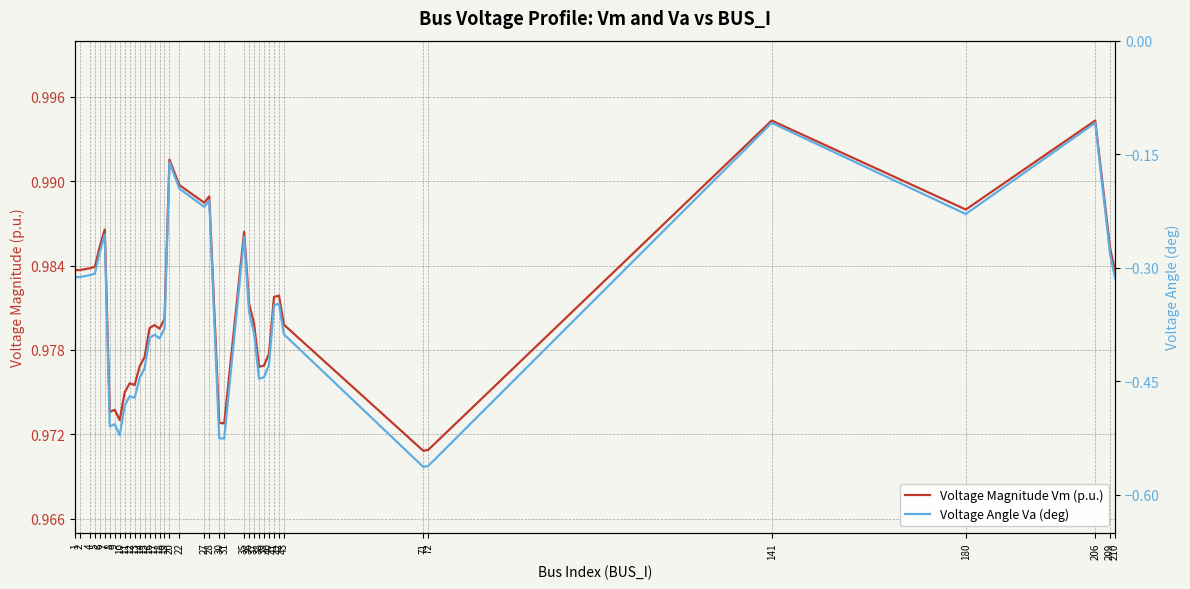

Reading left to right, what are all the values shown in this chart?

Voltage Magnitude Vm (p.u.): 1.0	1.0	1.0	1.0	1.0	1.0	1.0	1.0	1.0	1.0	1.0	1.0	1.0	1.0	1.0	1.0	1.0	1.0	1.0	1.0	1.0	1.0	1.0	1.0	1.0	1.0	1.0	1.0	1.0	1.0	1.0	1.0	1.0	1.0	1.0	1.0	1.0	1.0	1.0	1.0
Voltage Angle Va (deg): -0.3	-0.3	-0.3	-0.3	-0.3	-0.3	-0.5	-0.5	-0.5	-0.5	-0.5	-0.5	-0.4	-0.4	-0.4	-0.4	-0.4	-0.4	-0.2	-0.2	-0.2	-0.2	-0.5	-0.5	-0.3	-0.4	-0.4	-0.4	-0.4	-0.4	-0.3	-0.3	-0.4	-0.6	-0.6	-0.1	-0.2	-0.1	-0.3	-0.3